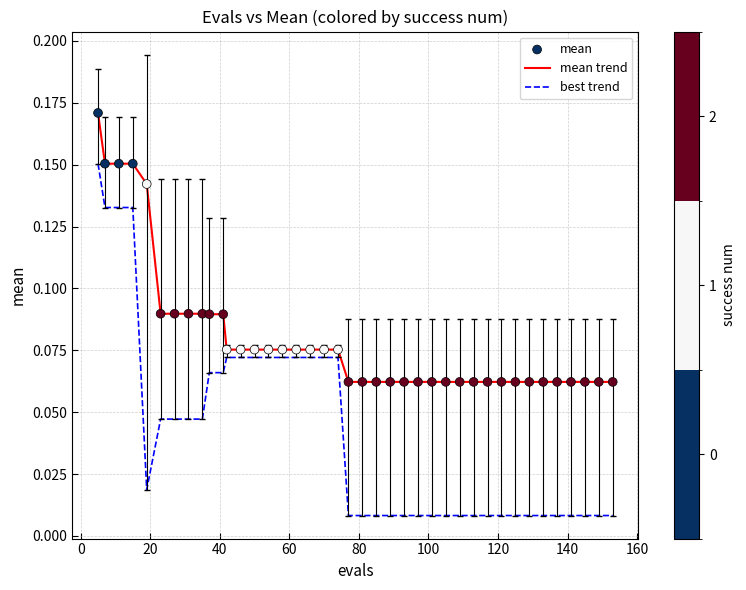

Which series has the largest total across all categories?

mean trend